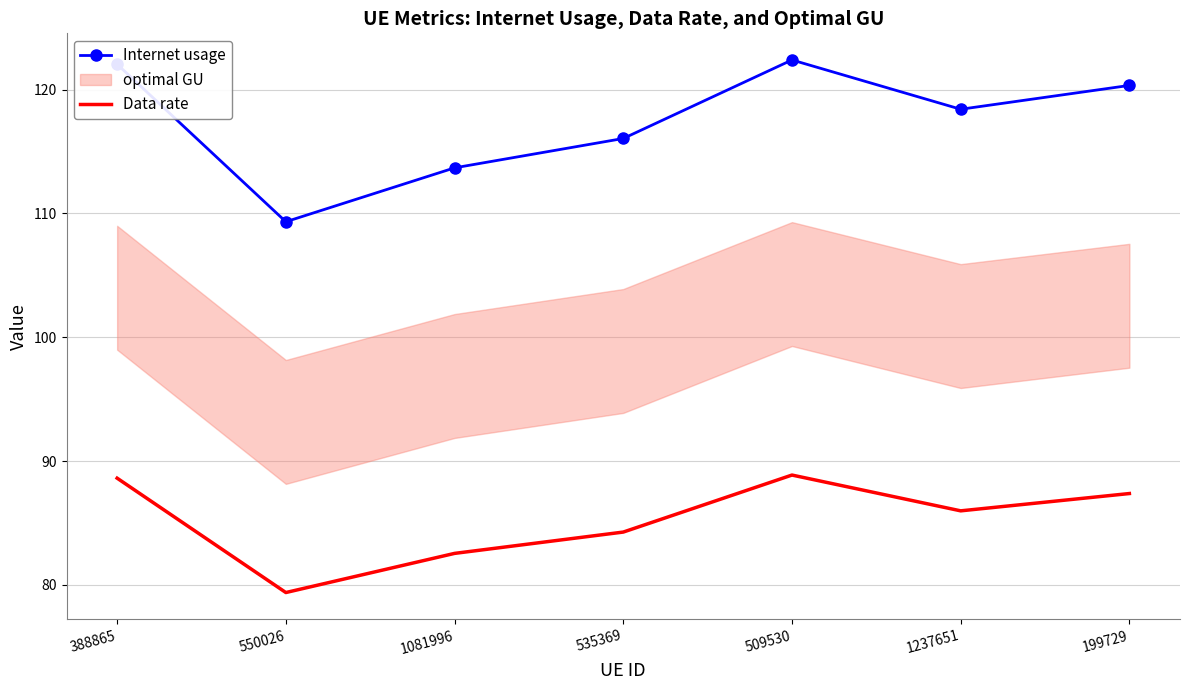

How many data points in Data rate are less than 85?

3